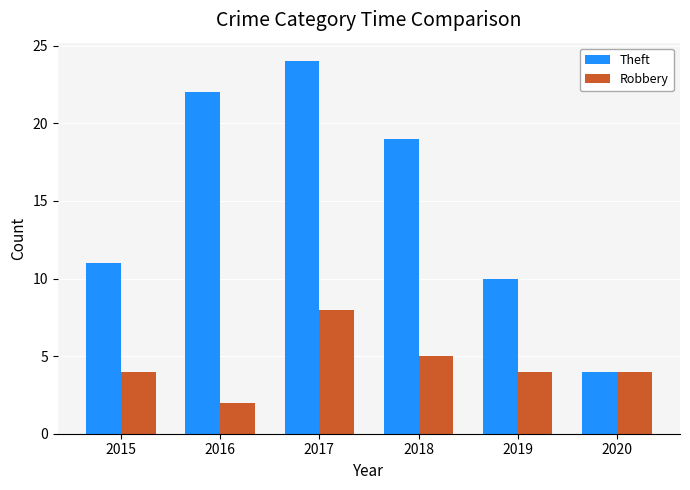

Where is Theft nearest to the value 14?

2015